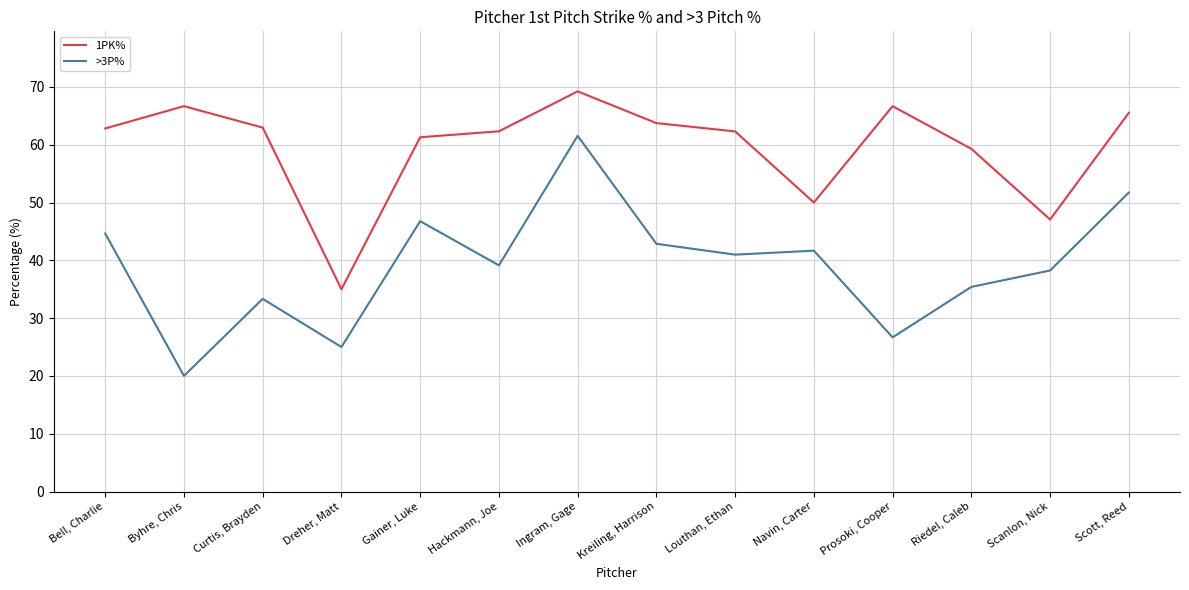

What position from the left is Byhre, Chris?

2